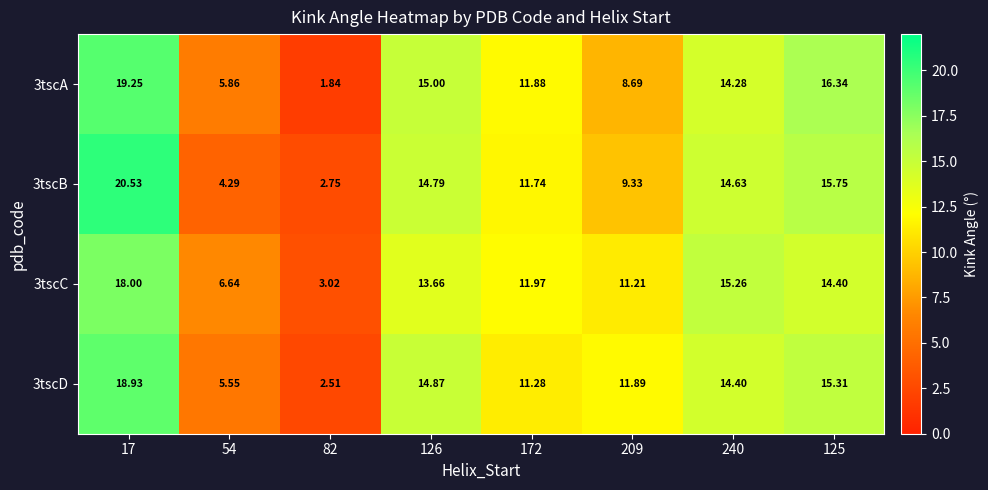

What is the total value across all series at 17?

76.7